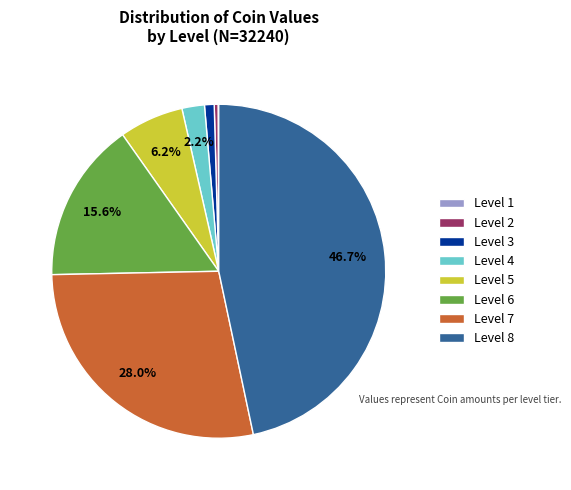

Is there any slice that represents more than half of the pie?

No